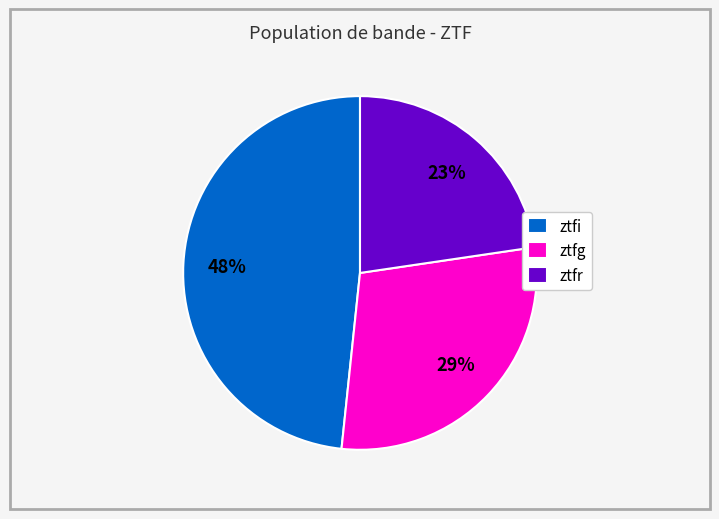

Is the sum of ztfr and ztfi greater than half?

Yes